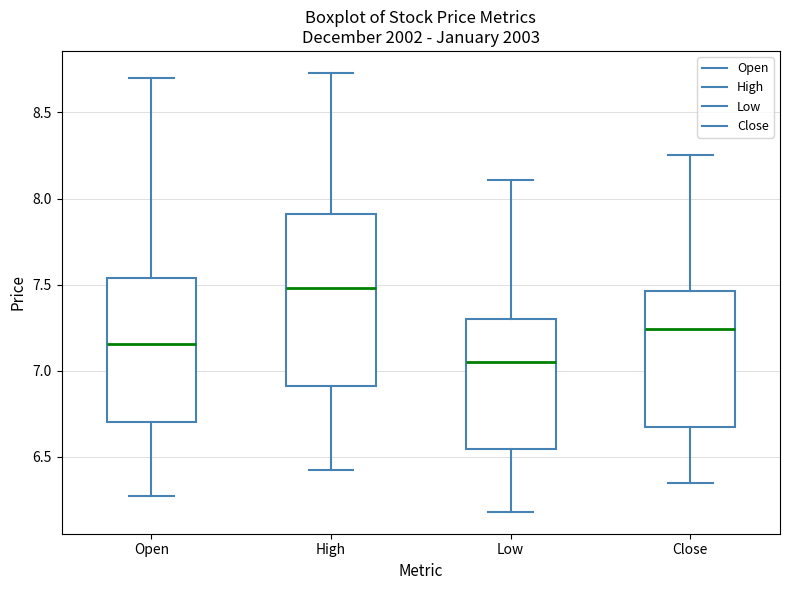

Reading left to right, read every box against the y-axis: the position of its median line, the range the box covers, and the ends of its whiskers. The values are not printed on the chart, so give them approximately, as read against the axis.

Open: median 7.15, box 6.70 to 7.55, whiskers 6.25 to 8.70
High: median 7.50, box 6.90 to 7.90, whiskers 6.40 to 8.75
Low: median 7.05, box 6.55 to 7.30, whiskers 6.20 to 8.10
Close: median 7.25, box 6.70 to 7.45, whiskers 6.35 to 8.25